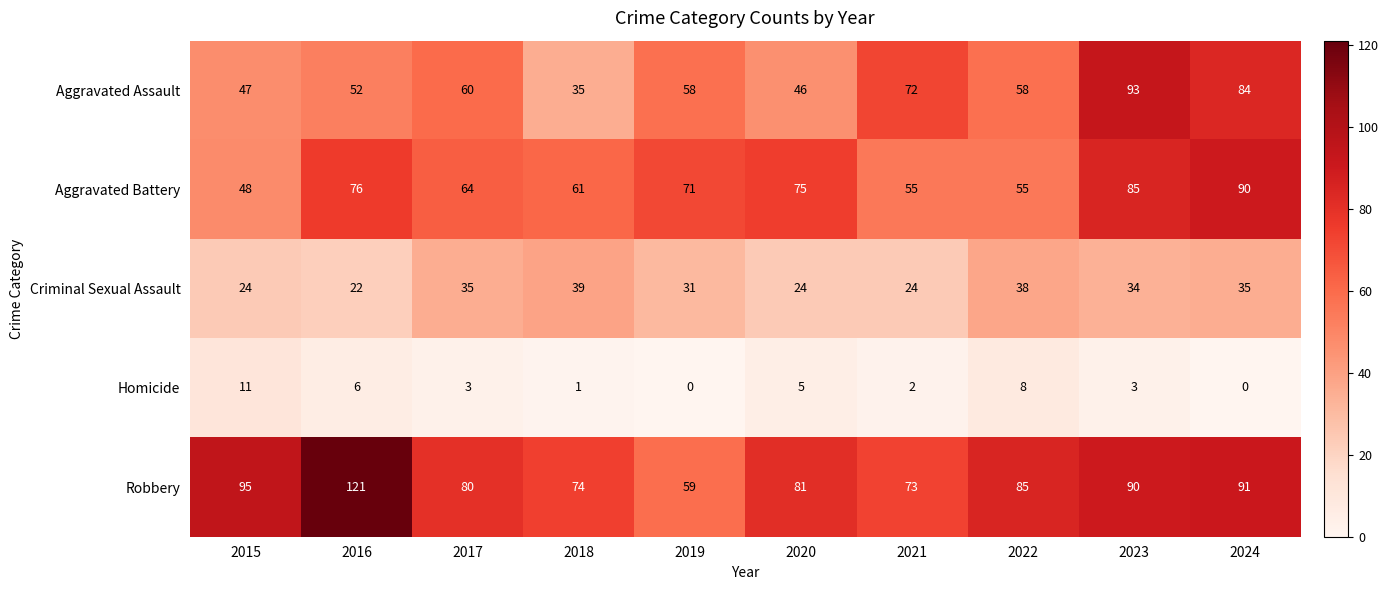

At which category does the chart reach its peak across all series?

2016